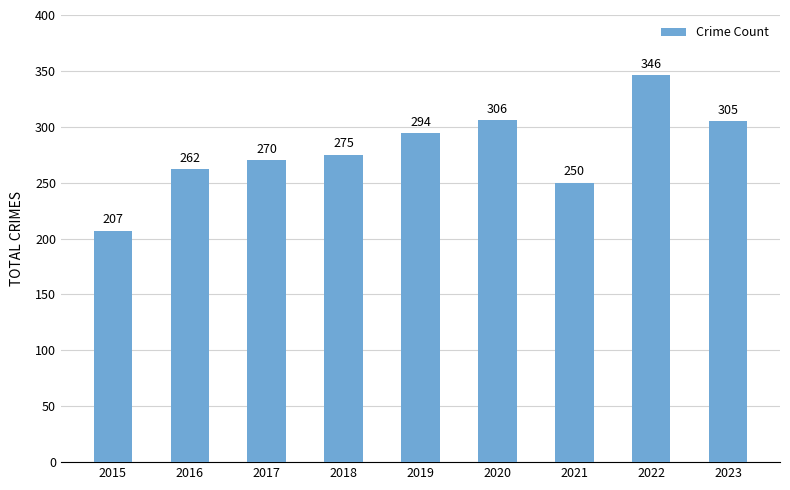

True or false: the data shows 291 at 2015.

False